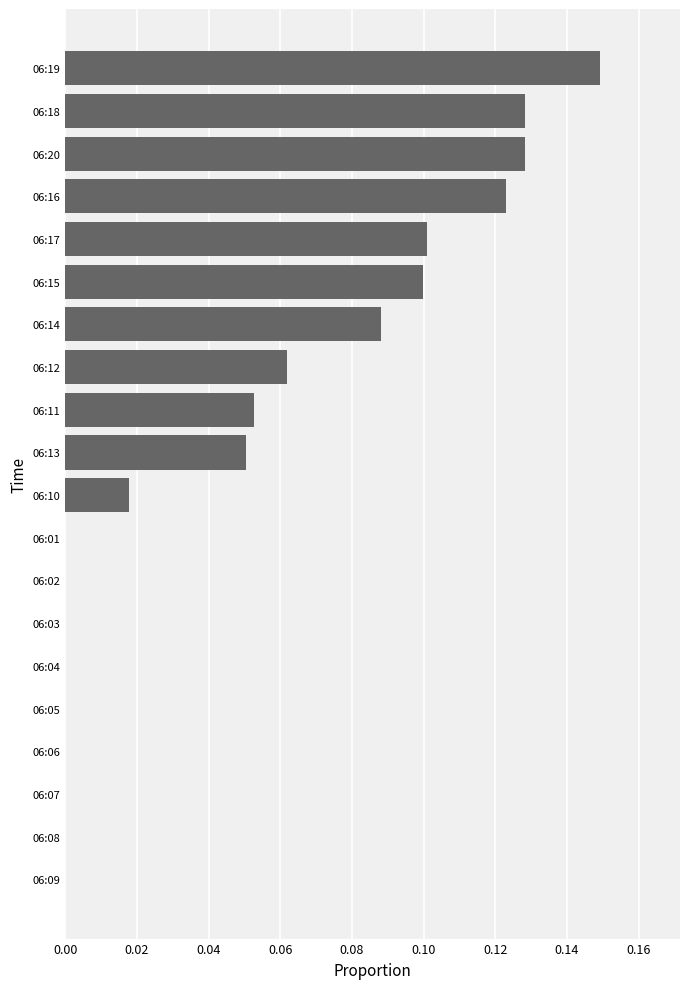

Is it true that the value at 06:03 is 0.1?

False